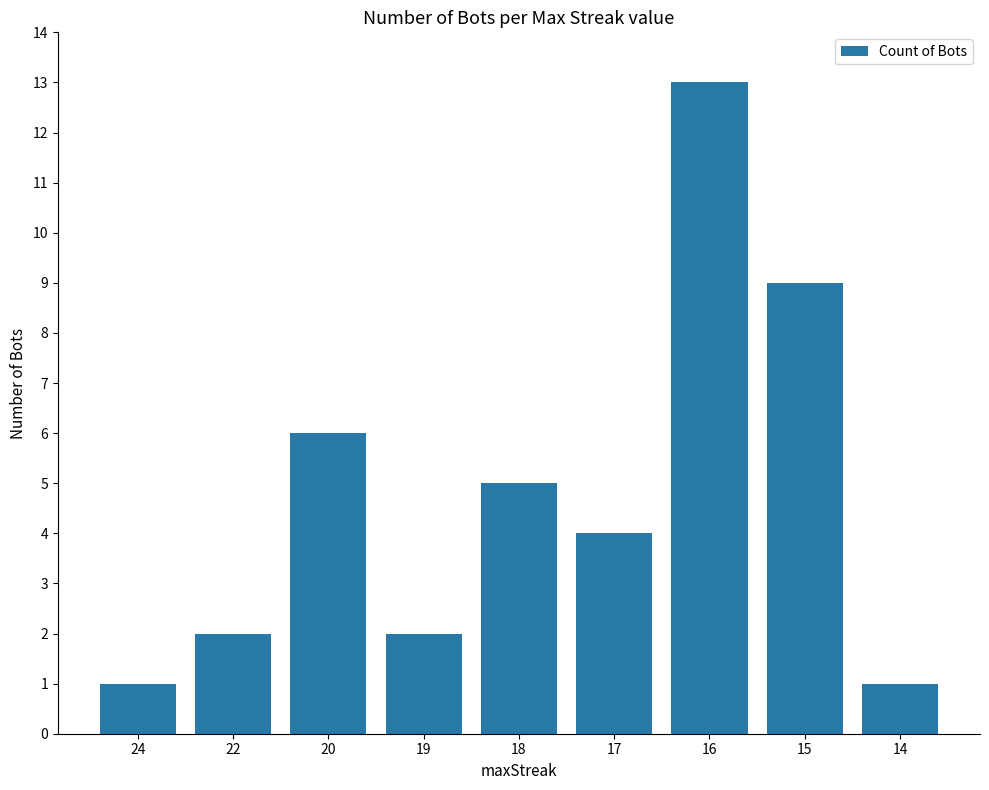

The chart shows a value of 7 at 18. True or false?

False